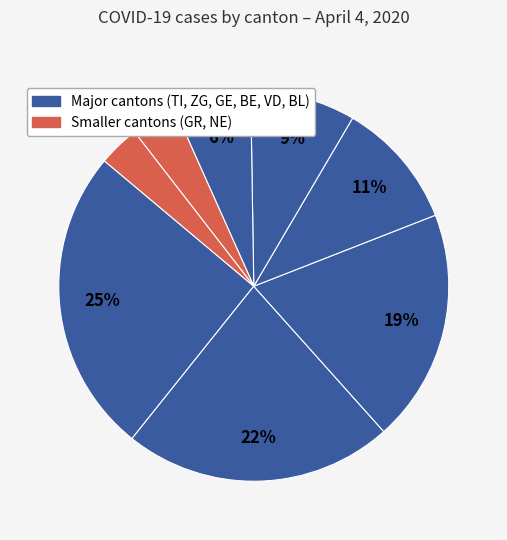

How many segments does this pie chart have?

8